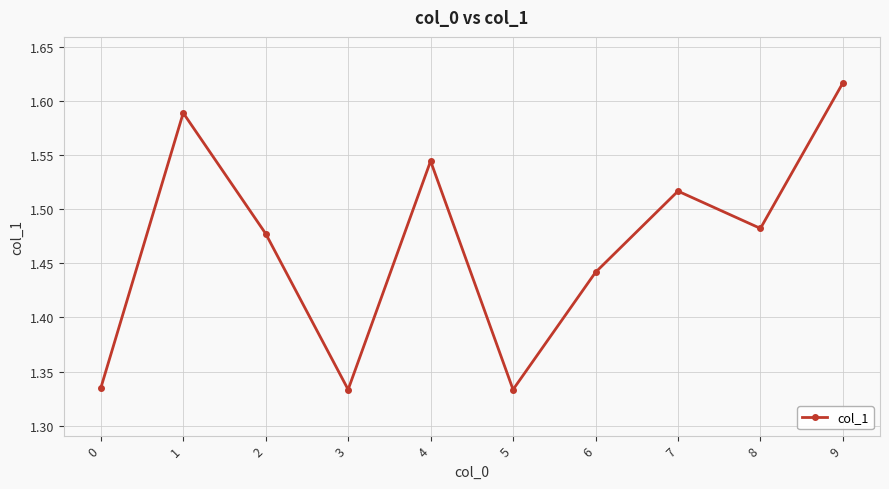

True or false: there are more than 1 points higher than both neighbors.

True